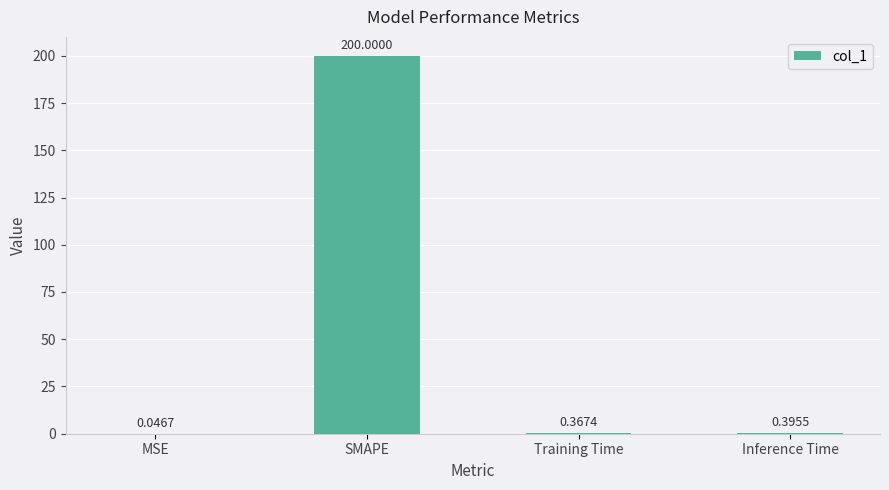

How many data points does each series have?

4